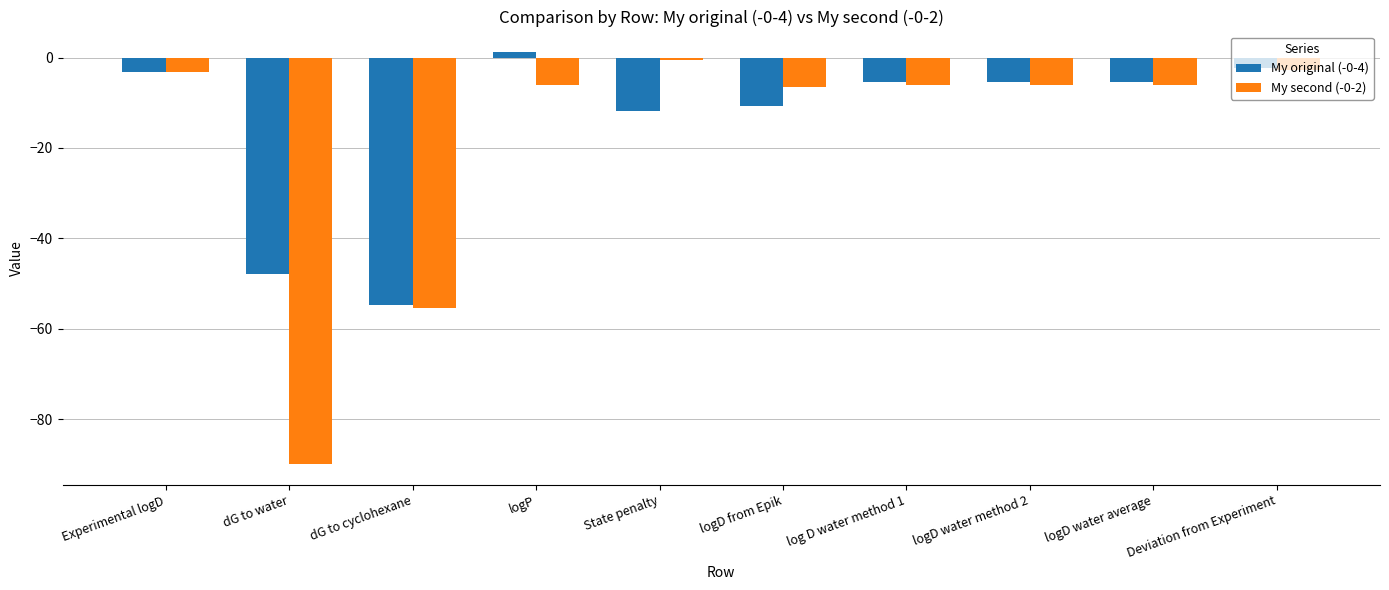

How many series are shown in this chart?

2